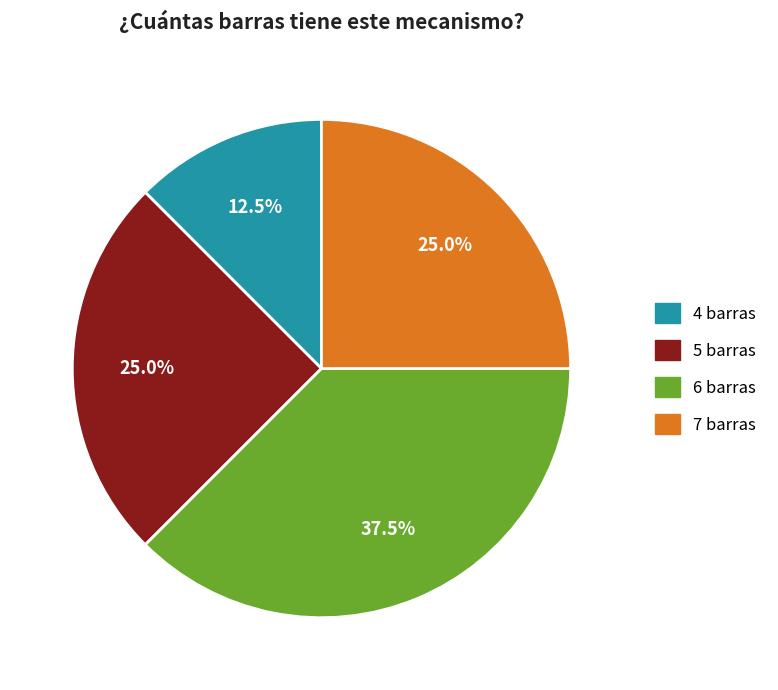

To the nearest percent, what portion does 5 barras represent?

25%